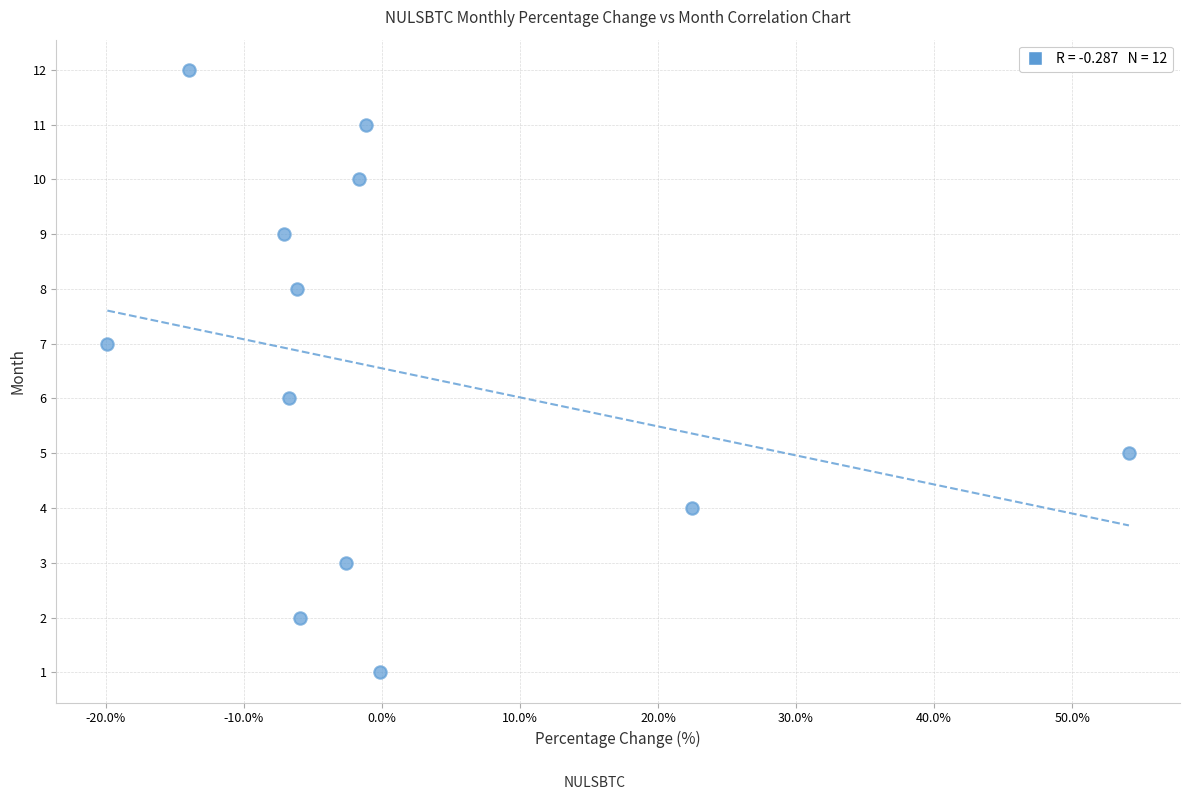

What is the range of Y values (max minus min)?

11